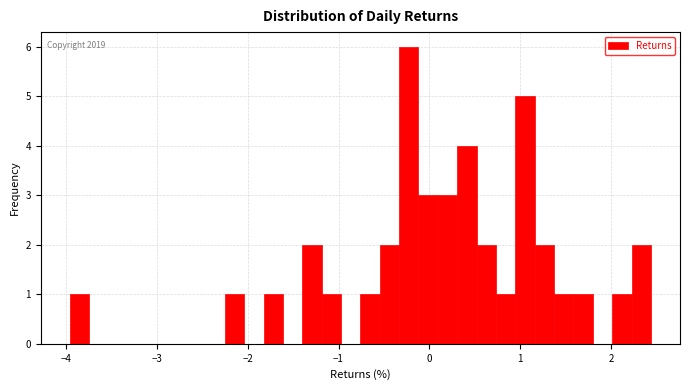

Around what value on the x-axis is the tallest bar? Give the approximate position of its centre, as read against the axis.

-0.2